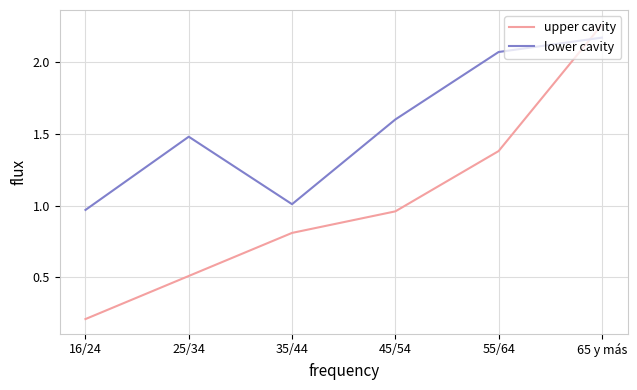

At which category is the sum across all series the highest?

65 y más